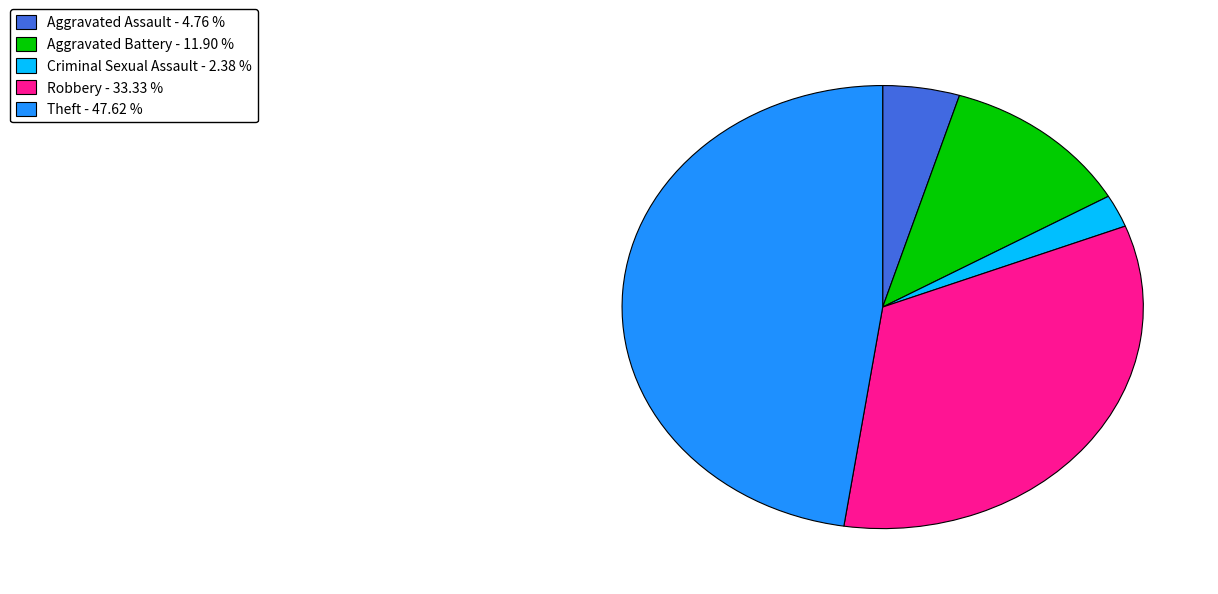

Which slice is the largest?

Theft - 47.62 %